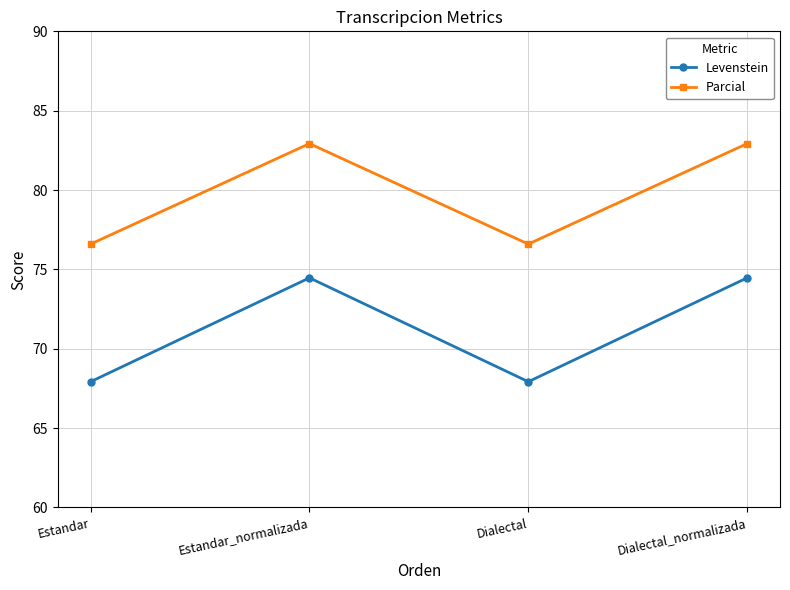

How many lines are shown in the chart?

2